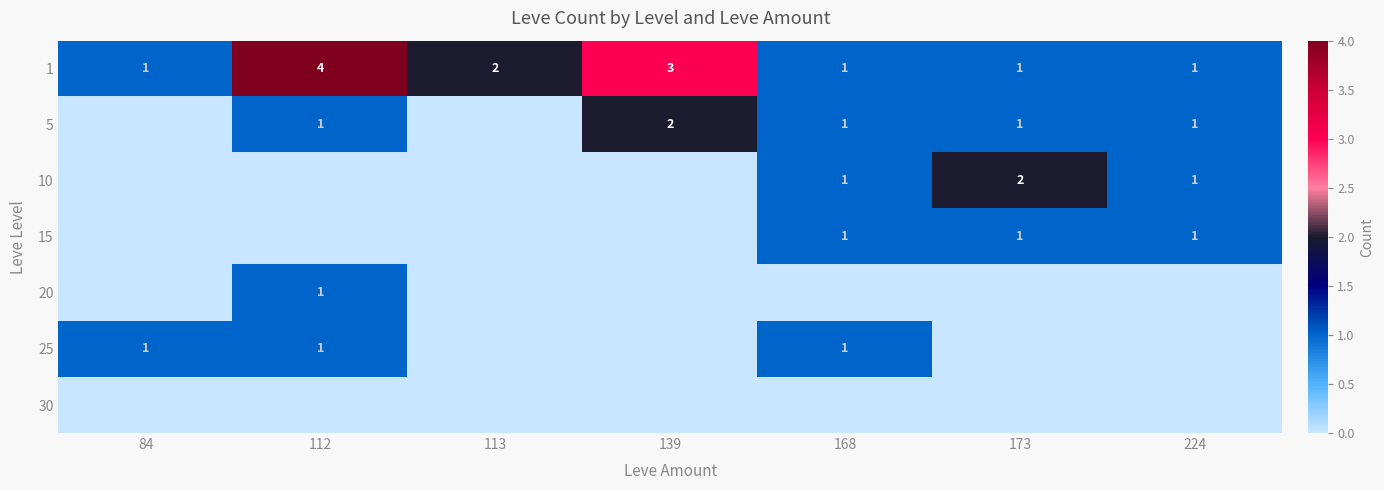

At how many categories does at least one series exceed 0?

7